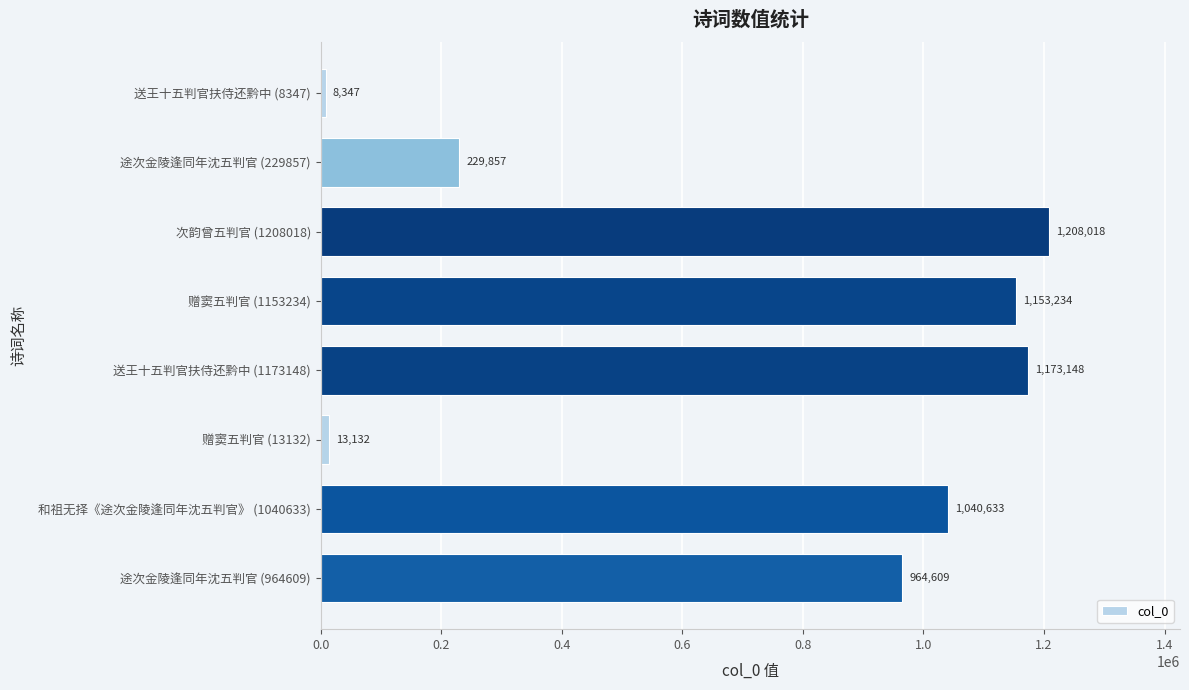

How many distinct data groups are displayed?

1